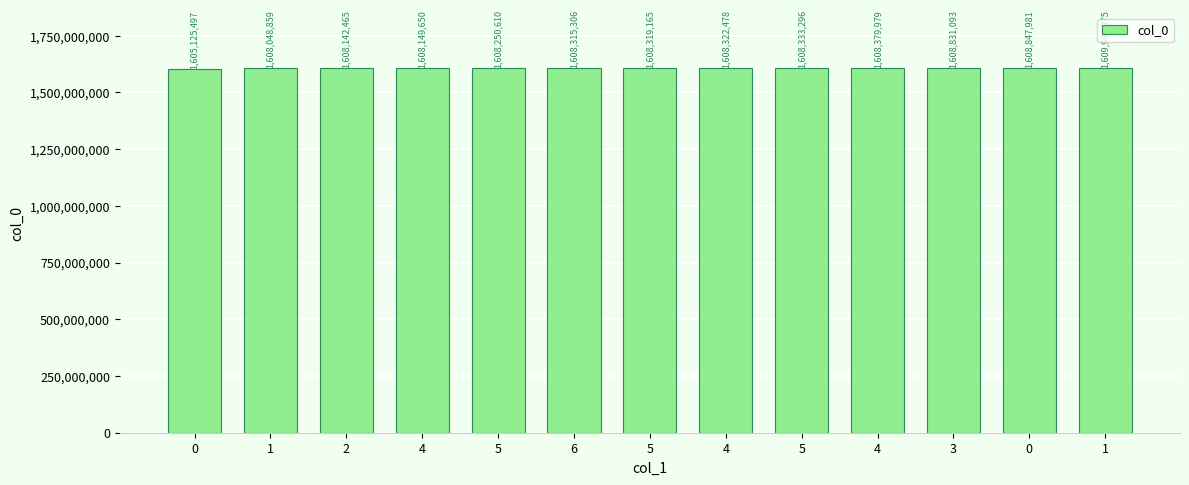

How many categories are shown in the chart?

13